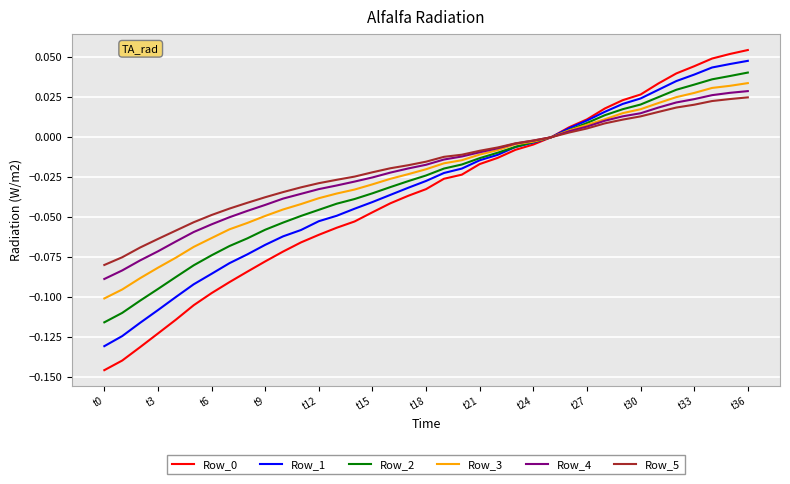

True or false: Row_5 and Row_1 cross at least once.

False